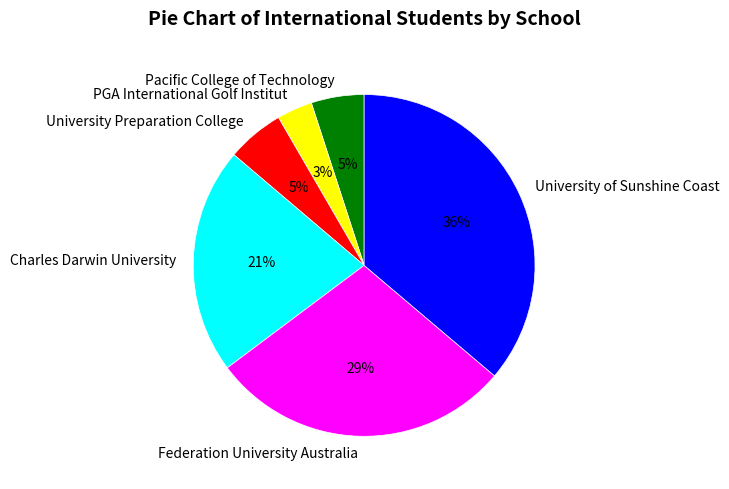

Does Pacific College of Technology represent more than half of the total?

No